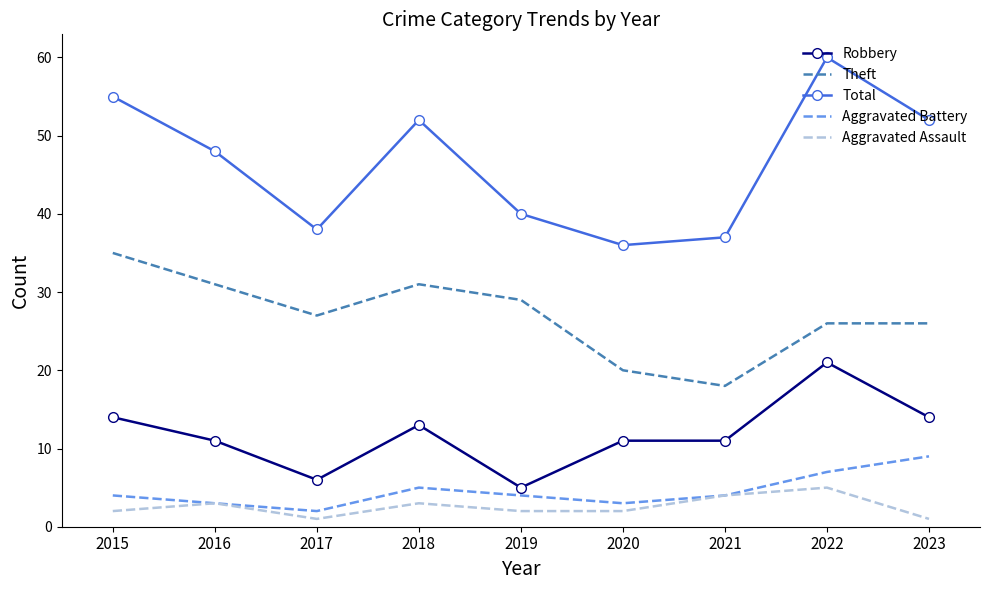

True or false: Total and Theft cross at least once.

False